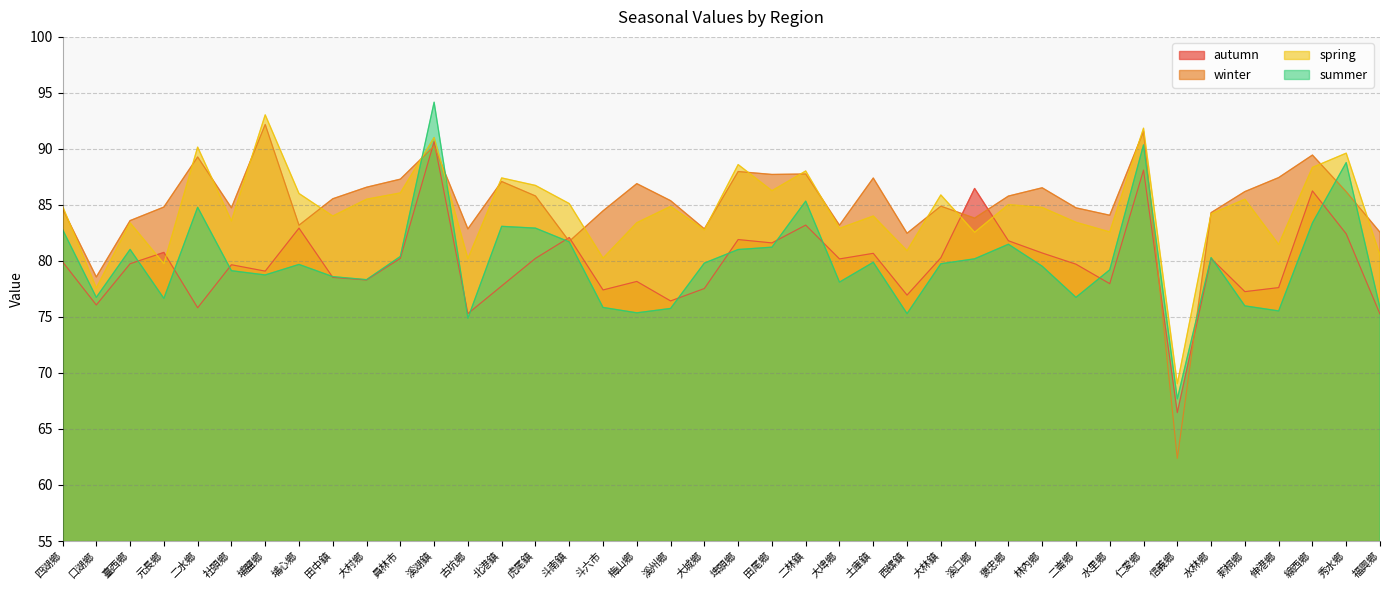

What is the total value across all series at 線西鄉?

347.4